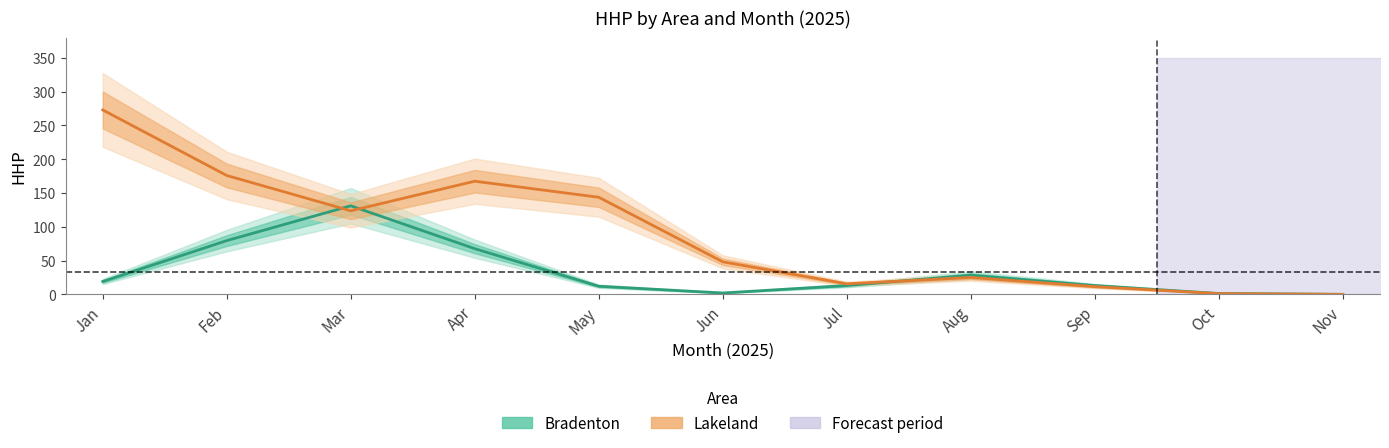

Which label corresponds to the smallest value in the chart?

Nov